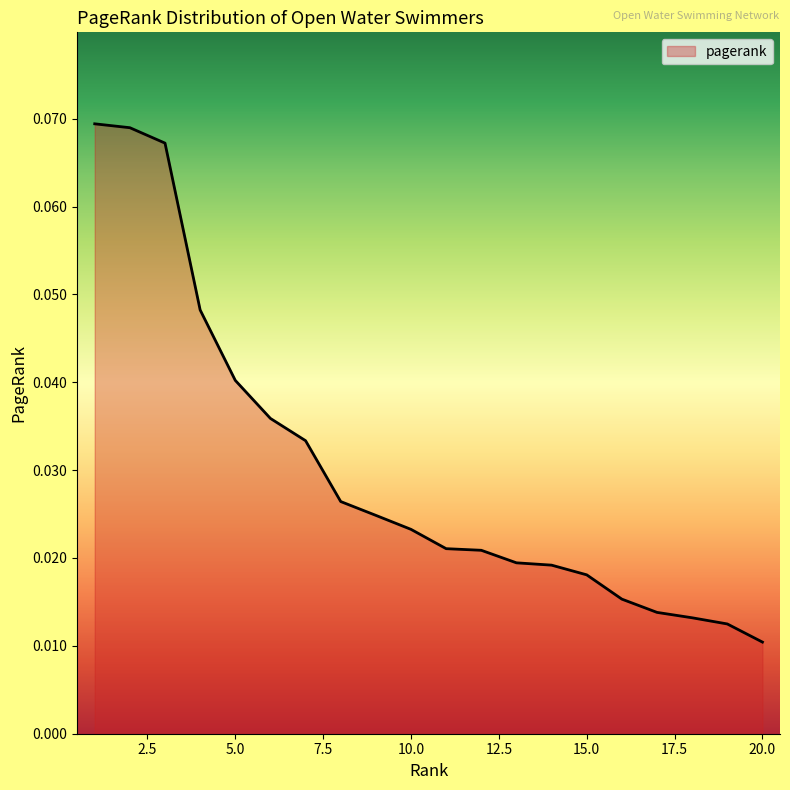

How many values are between 0 and 1?

20